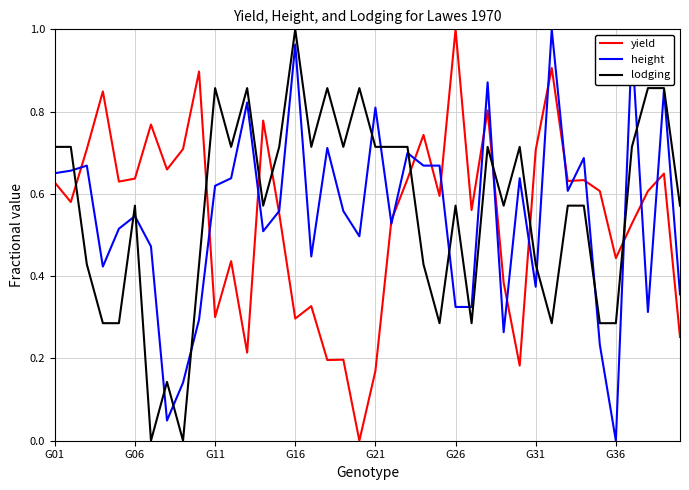

True or false: lodging has more than 2 interior local peaks.

True